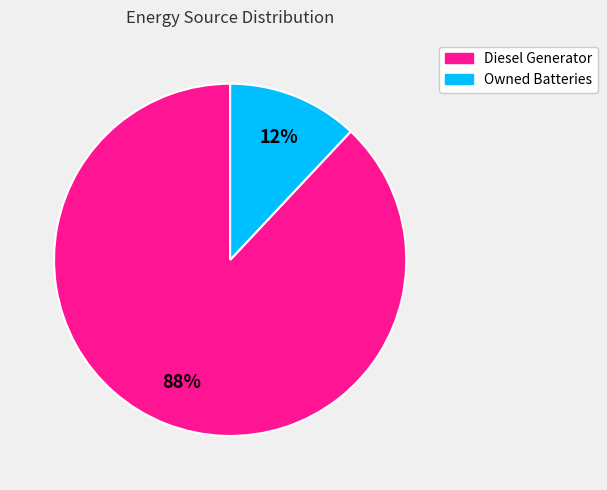

Count the number of slices in the pie.

2